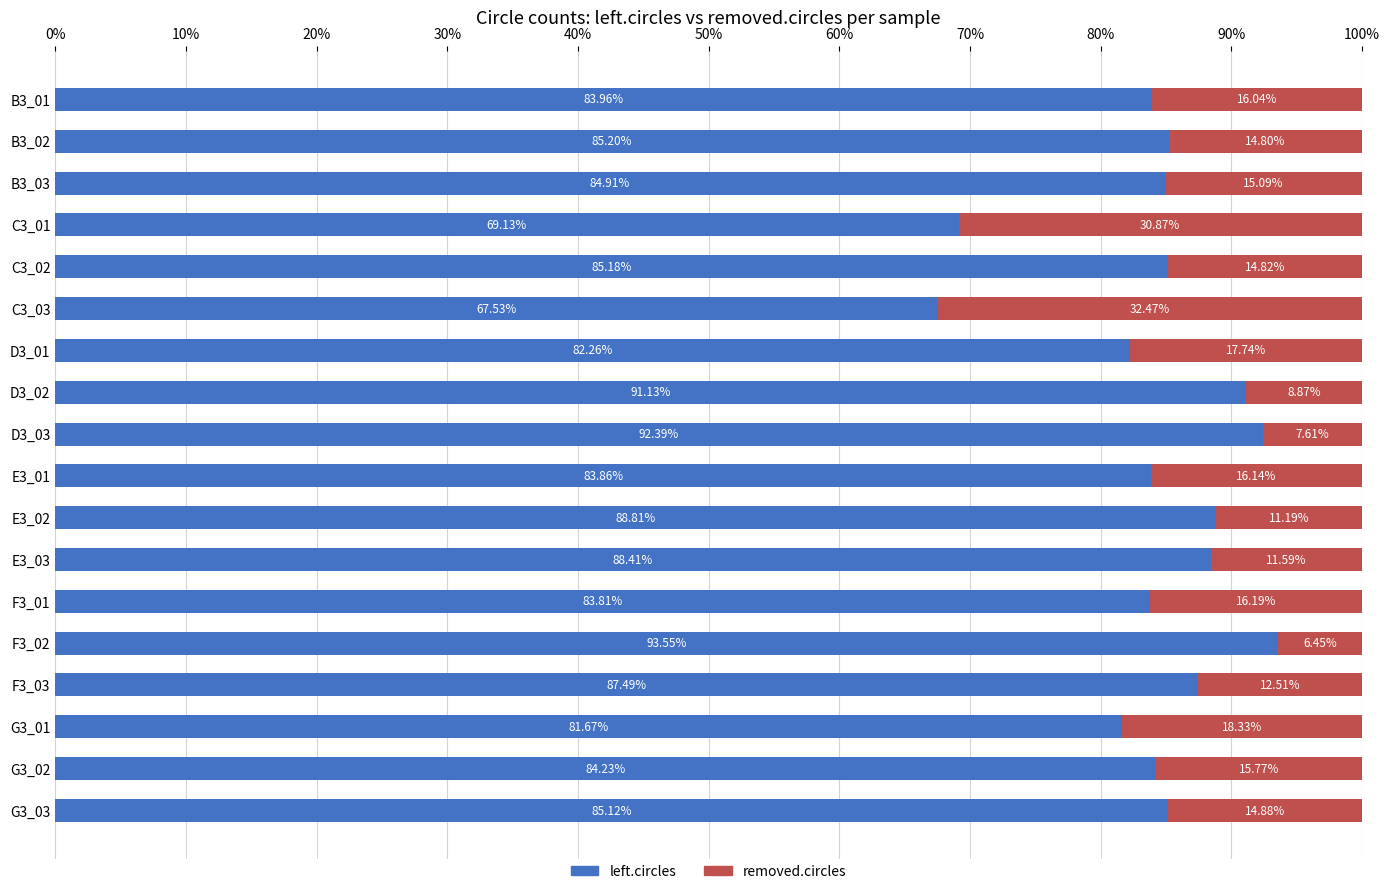

How many distinct data groups are displayed?

2